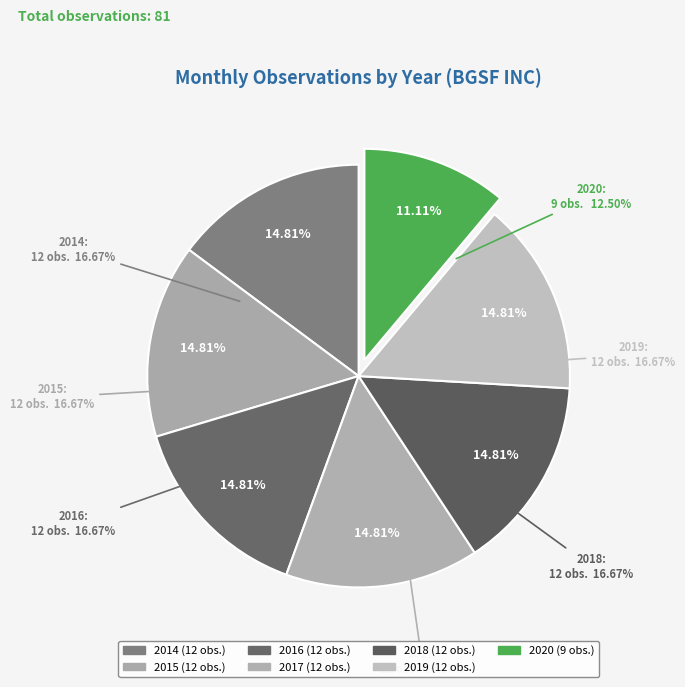

Which has a higher value, 2015 or 2016?

2015